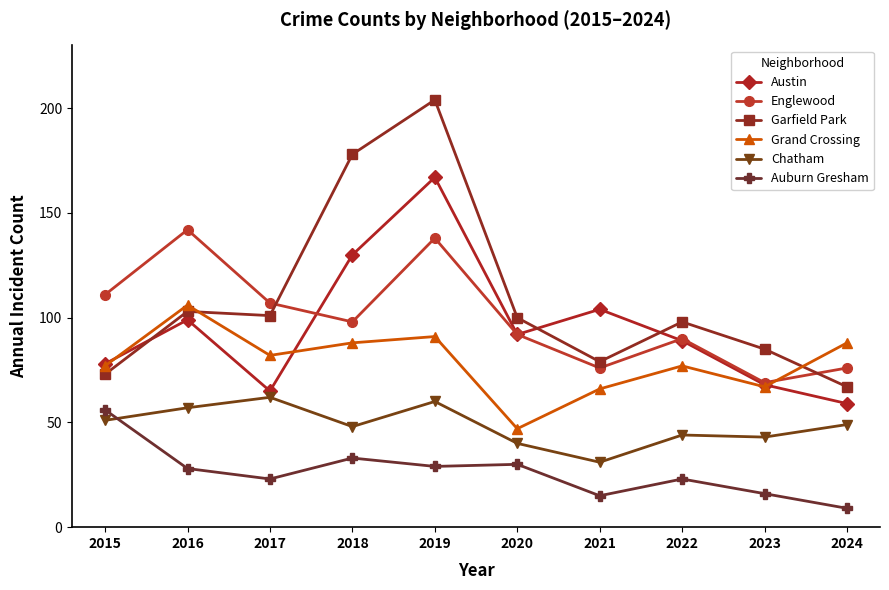

How many values in the Grand Crossing series are below 82?

5